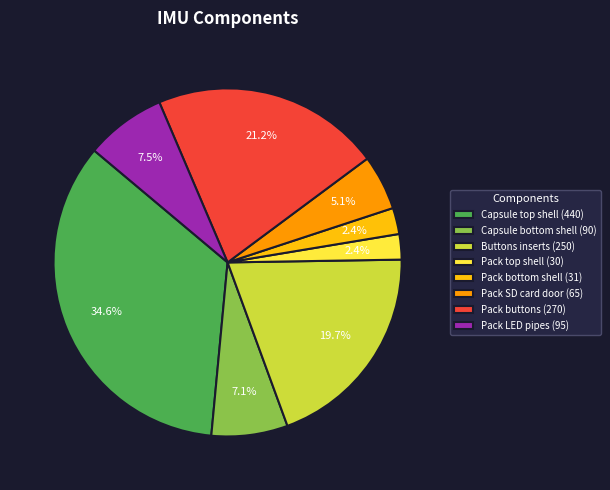

The Pack LED pipes slice represents 1% of the pie. True or false?

False